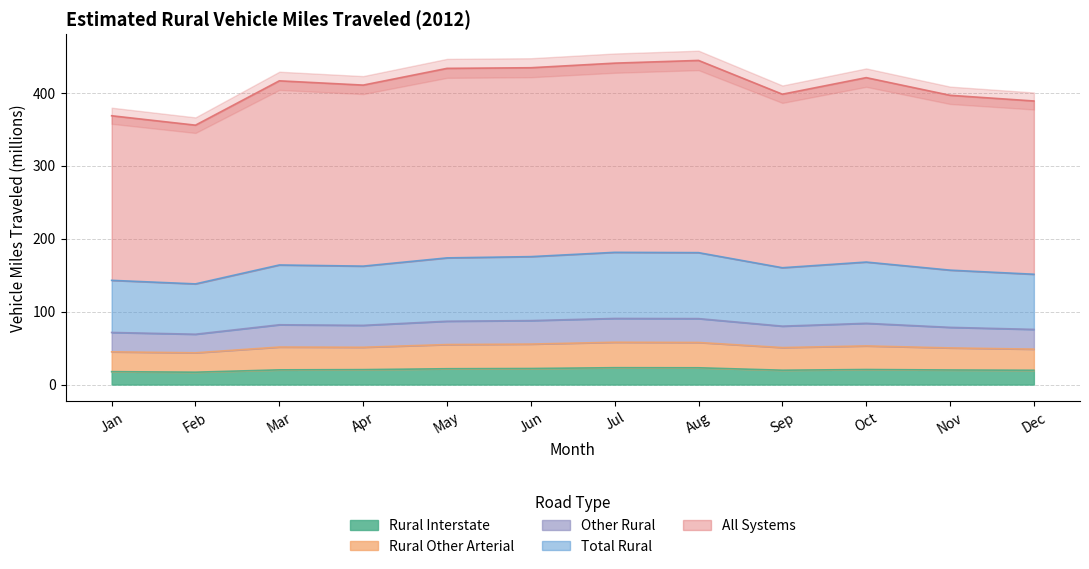

What value does the Rural Interstate series have at May?

21.7